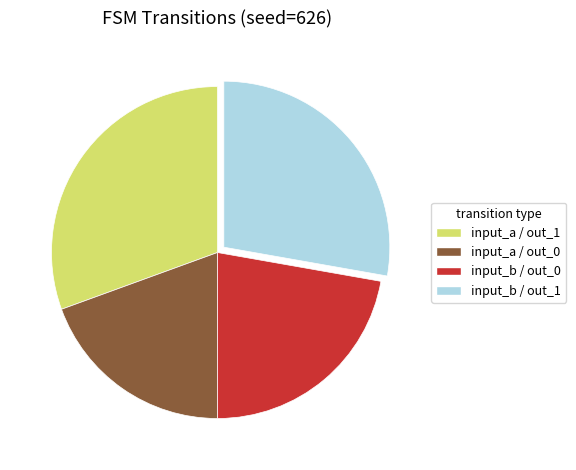

Is there a majority slice in this chart?

No